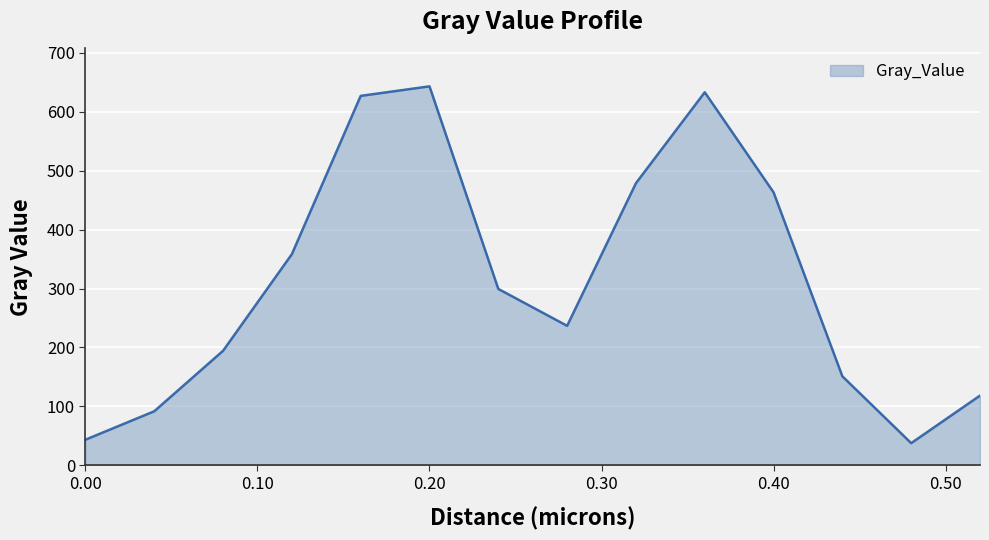

What is the minimum value shown in the chart?

37.5